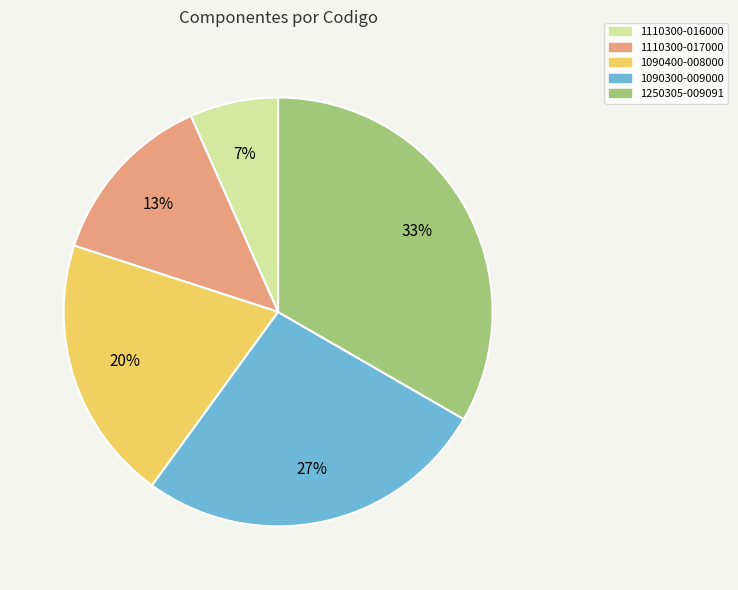

To the nearest percent, what is the difference between the 1090400-008000 and 1250305-009091 slice percentages?

13%